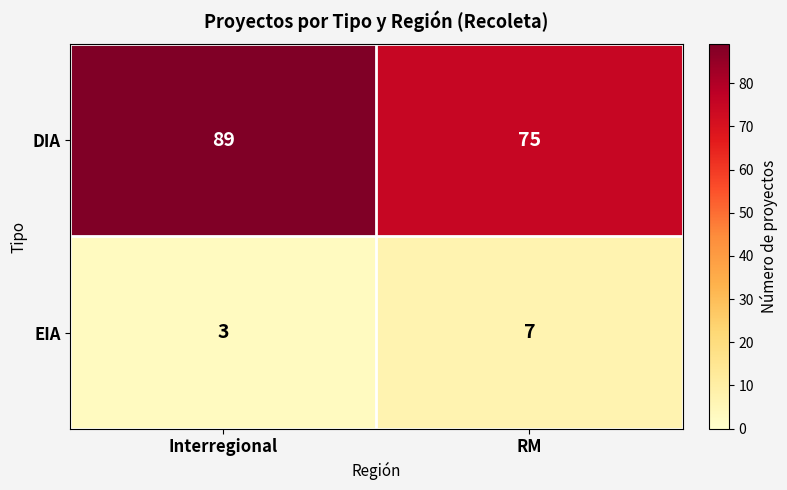

How many categories are shown in the chart?

2